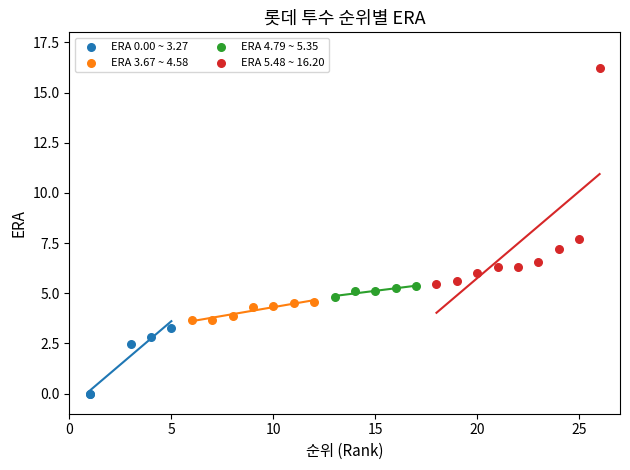

Which series has the widest spread of Y values?

ERA 5.48 ~ 16.20